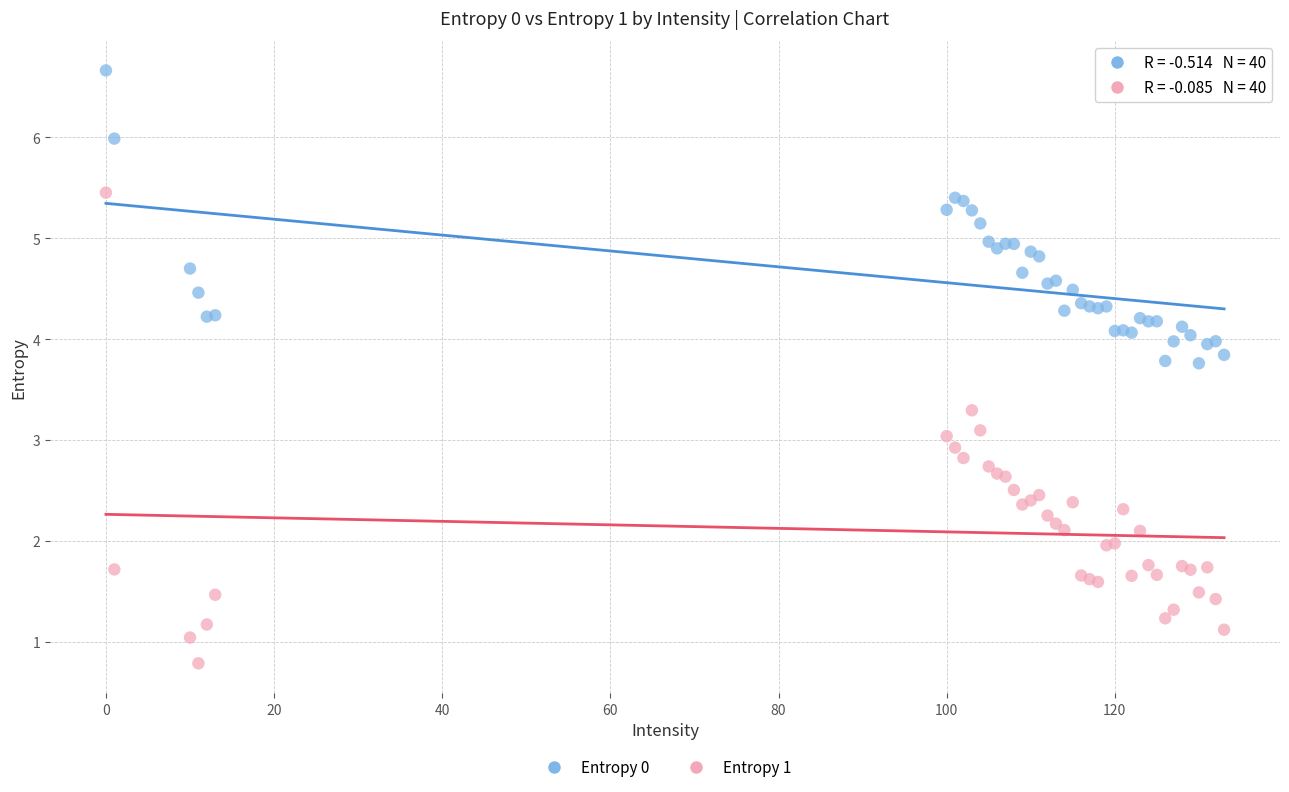

Which series has the largest Y range (max minus min)?

Entropy 1